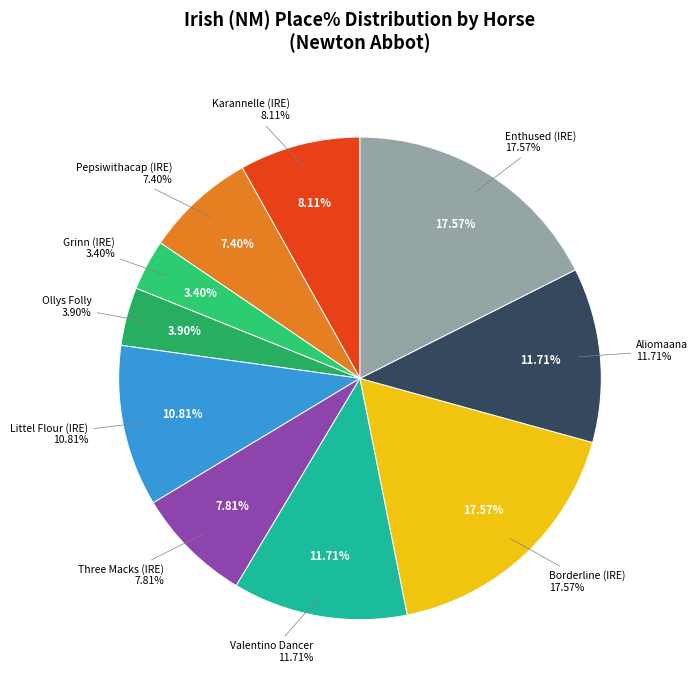

How many slices are in this pie chart?

10